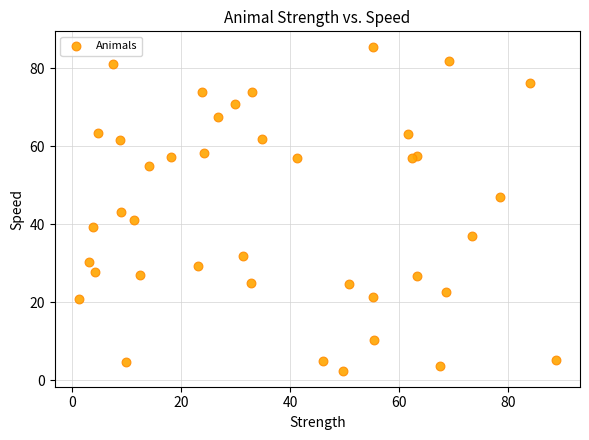

What is the range of Y values (max minus min)?

82.8